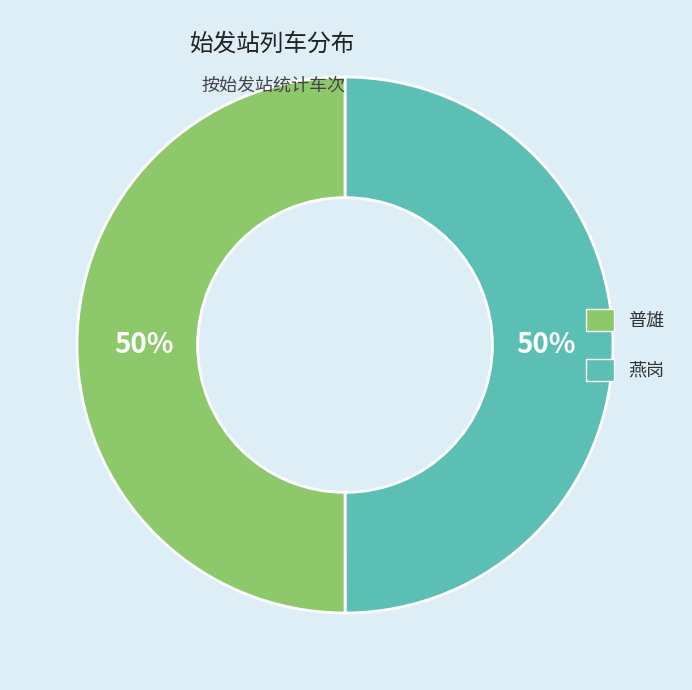

To the nearest percent, what is the average slice percentage?

50%